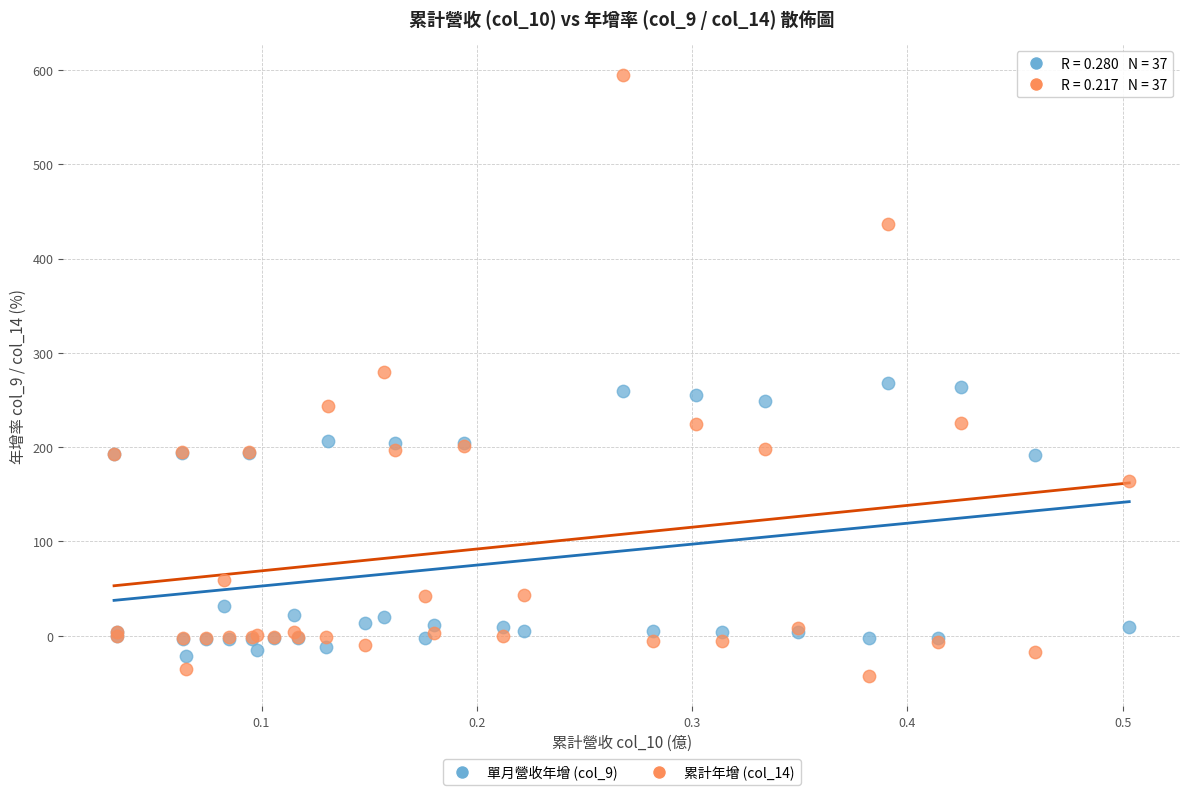

What is the X range (max minus min) for the scatter plot?

0.5